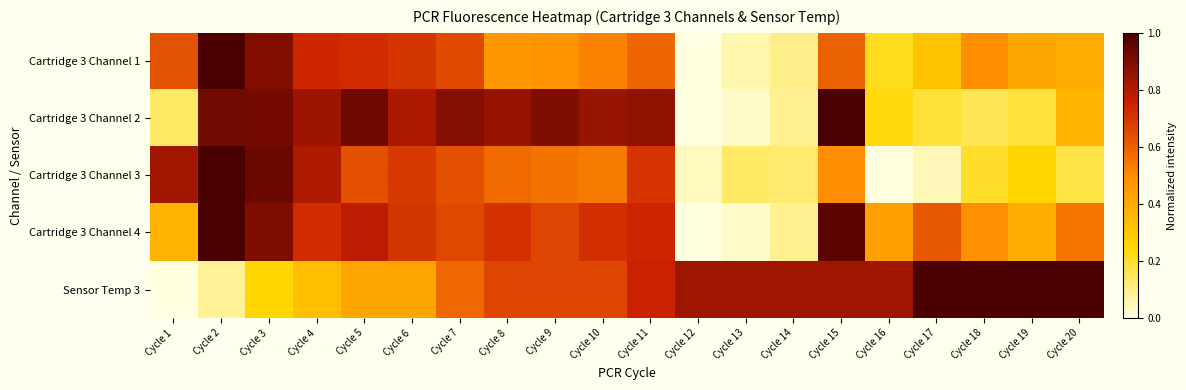

Reading left to right, what are all the values shown in this chart?

Cartridge 3 Channel 1: Cycle 1=0.6	Cycle 2=1.0	Cycle 3=0.9	Cycle 4=0.7	Cycle 5=0.7	Cycle 6=0.7	Cycle 7=0.7	Cycle 8=0.5	Cycle 9=0.5	Cycle 10=0.5	Cycle 11=0.6	Cycle 12=0.0	Cycle 13=0.1	Cycle 14=0.1	Cycle 15=0.6	Cycle 16=0.2	Cycle 17=0.3	Cycle 18=0.5	Cycle 19=0.4	Cycle 20=0.4
Cartridge 3 Channel 2: Cycle 1=0.1	Cycle 2=0.9	Cycle 3=0.9	Cycle 4=0.8	Cycle 5=0.9	Cycle 6=0.8	Cycle 7=0.9	Cycle 8=0.9	Cycle 9=0.9	Cycle 10=0.9	Cycle 11=0.9	Cycle 12=0.0	Cycle 13=0.0	Cycle 14=0.1	Cycle 15=1.0	Cycle 16=0.2	Cycle 17=0.2	Cycle 18=0.2	Cycle 19=0.2	Cycle 20=0.4
Cartridge 3 Channel 3: Cycle 1=0.8	Cycle 2=1.0	Cycle 3=0.9	Cycle 4=0.8	Cycle 5=0.6	Cycle 6=0.7	Cycle 7=0.6	Cycle 8=0.6	Cycle 9=0.6	Cycle 10=0.5	Cycle 11=0.7	Cycle 12=0.0	Cycle 13=0.1	Cycle 14=0.1	Cycle 15=0.5	Cycle 16=0.0	Cycle 17=0.0	Cycle 18=0.2	Cycle 19=0.3	Cycle 20=0.2
Cartridge 3 Channel 4: Cycle 1=0.4	Cycle 2=1.0	Cycle 3=0.9	Cycle 4=0.7	Cycle 5=0.8	Cycle 6=0.7	Cycle 7=0.7	Cycle 8=0.7	Cycle 9=0.7	Cycle 10=0.7	Cycle 11=0.7	Cycle 12=0.0	Cycle 13=0.0	Cycle 14=0.1	Cycle 15=1.0	Cycle 16=0.4	Cycle 17=0.6	Cycle 18=0.5	Cycle 19=0.4	Cycle 20=0.6
Sensor Temp 3: Cycle 1=0.0	Cycle 2=0.1	Cycle 3=0.2	Cycle 4=0.3	Cycle 5=0.4	Cycle 6=0.4	Cycle 7=0.6	Cycle 8=0.7	Cycle 9=0.7	Cycle 10=0.7	Cycle 11=0.8	Cycle 12=0.8	Cycle 13=0.8	Cycle 14=0.8	Cycle 15=0.8	Cycle 16=0.8	Cycle 17=1.0	Cycle 18=1.0	Cycle 19=1.0	Cycle 20=1.0